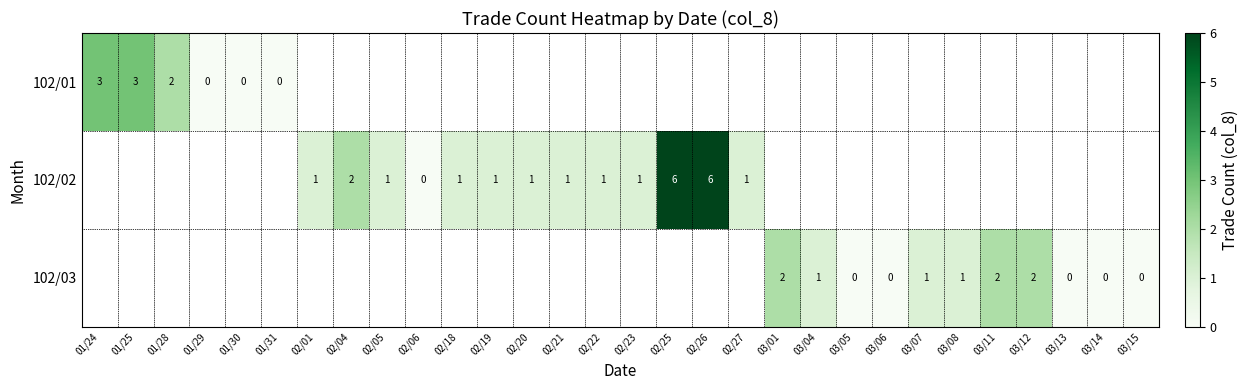

The value of 102/02 at 02/25 is 8. True or false?

False